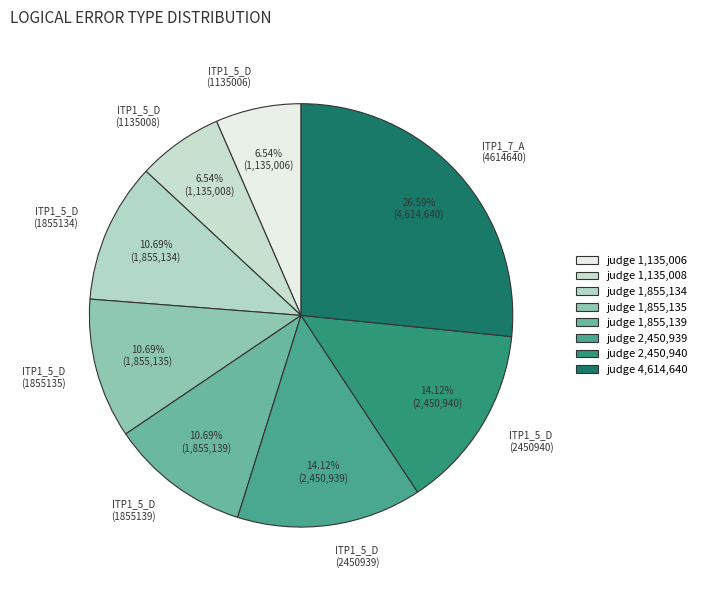

What is the total percentage of ITP1_5_D (2450940) and ITP1_5_D (1855134)?

24.8%